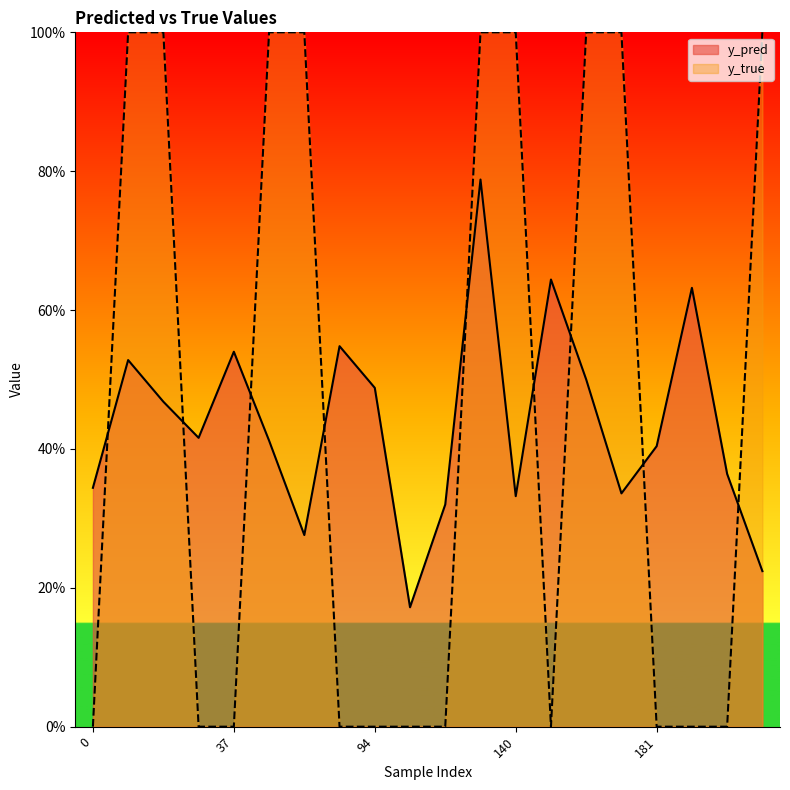

What is the sum of the y_pred values at 199 and 0?

0.7